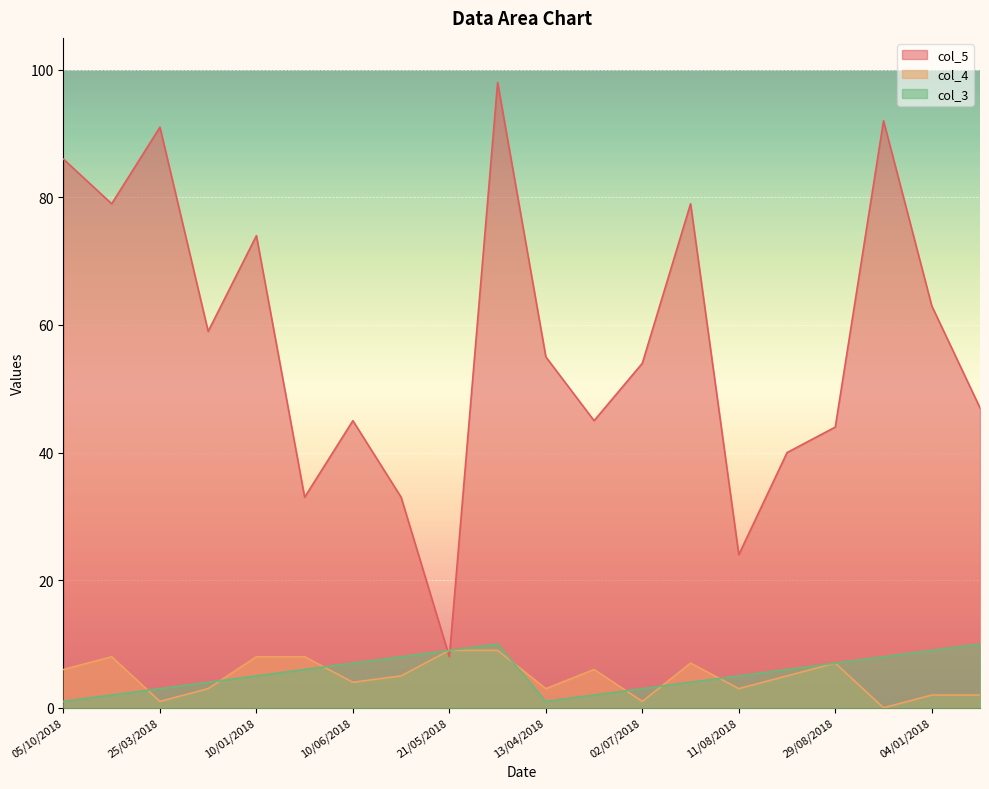

What is the difference between the maximum and second lowest values in the col_5 series?

74